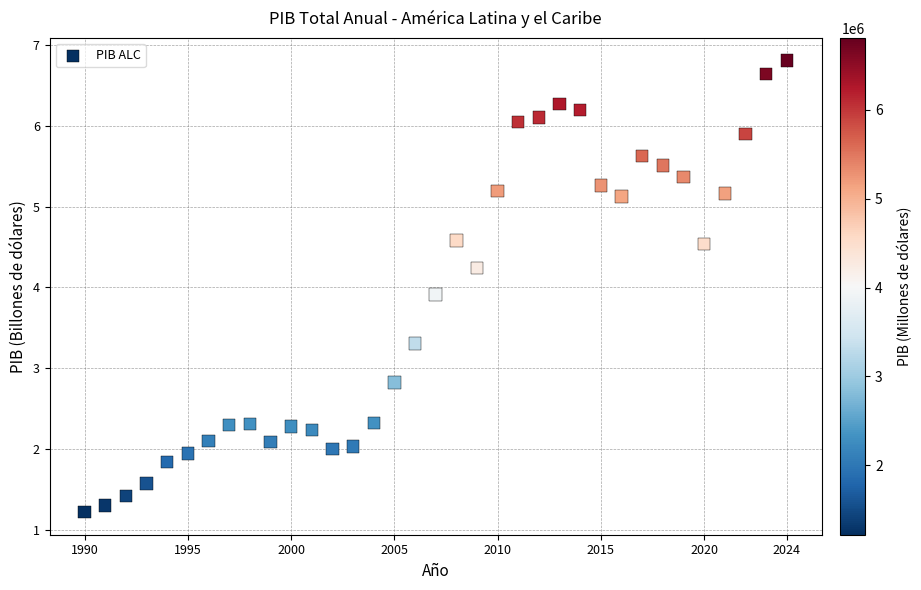

What is the range of X values (max minus min)?

34.0